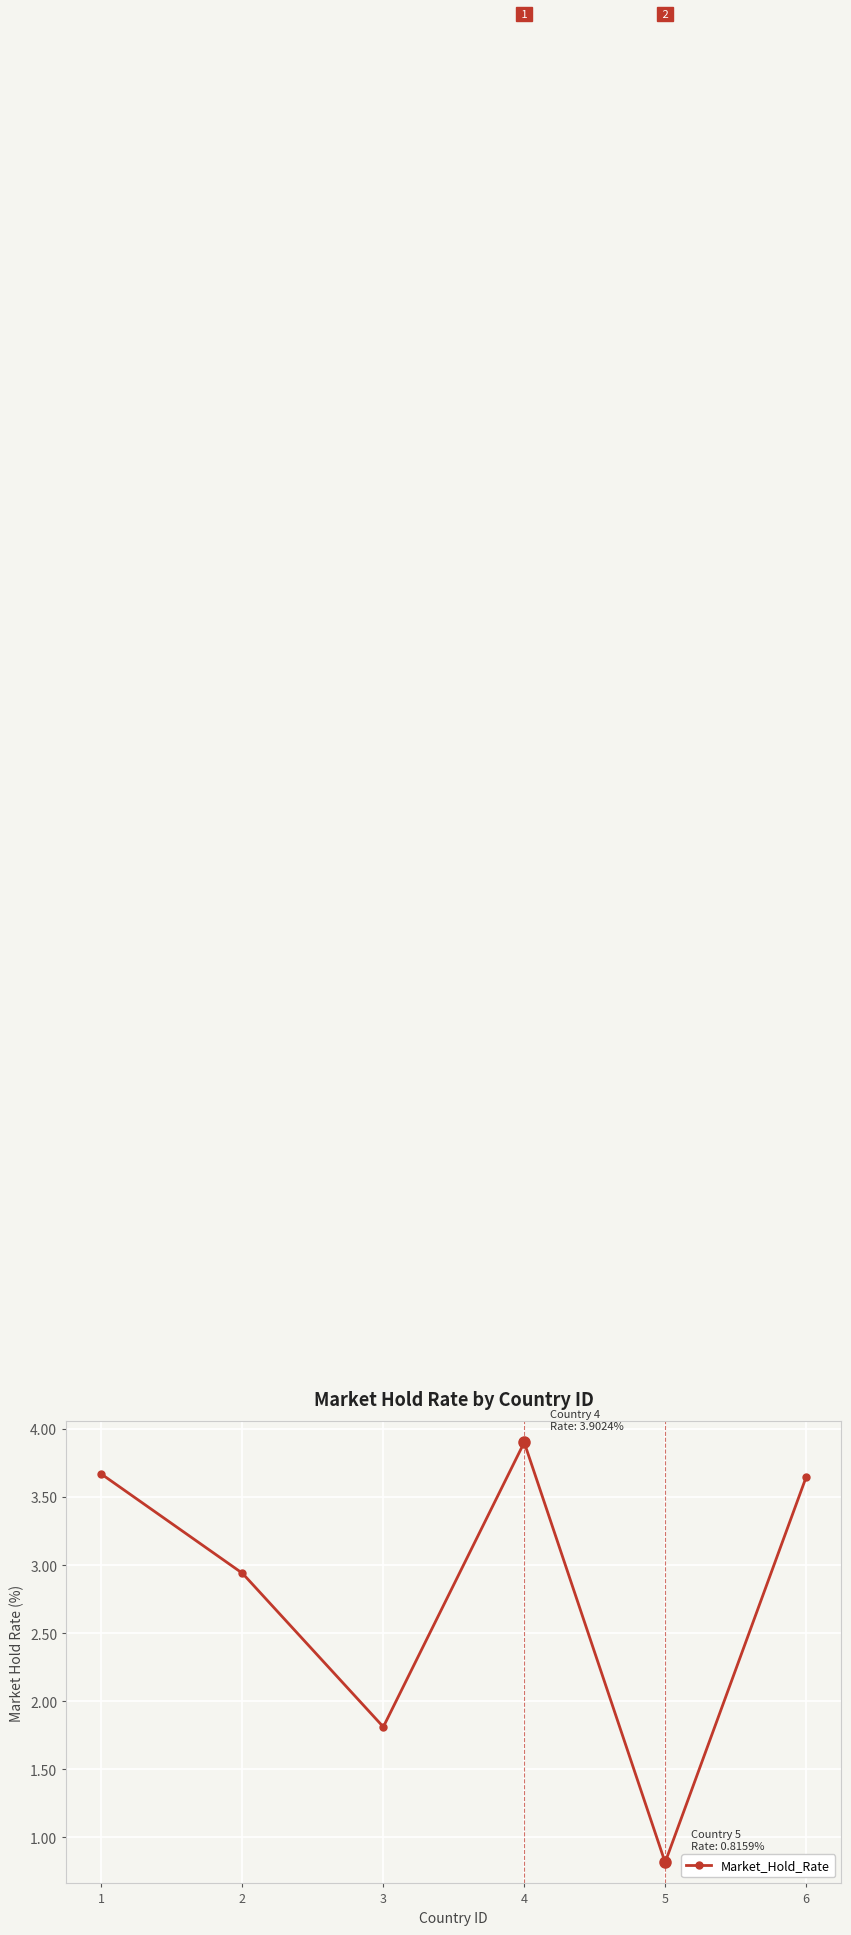

The chart shows a value of 1.0 at 4. True or false?

False